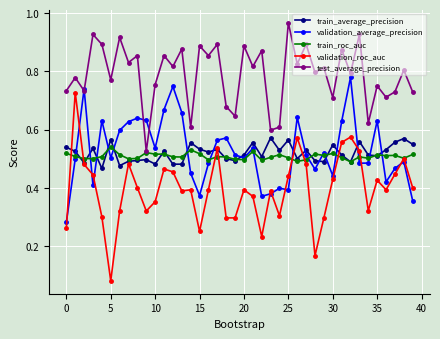

True or false: test_average_precision and train_average_precision cross at least once.

False